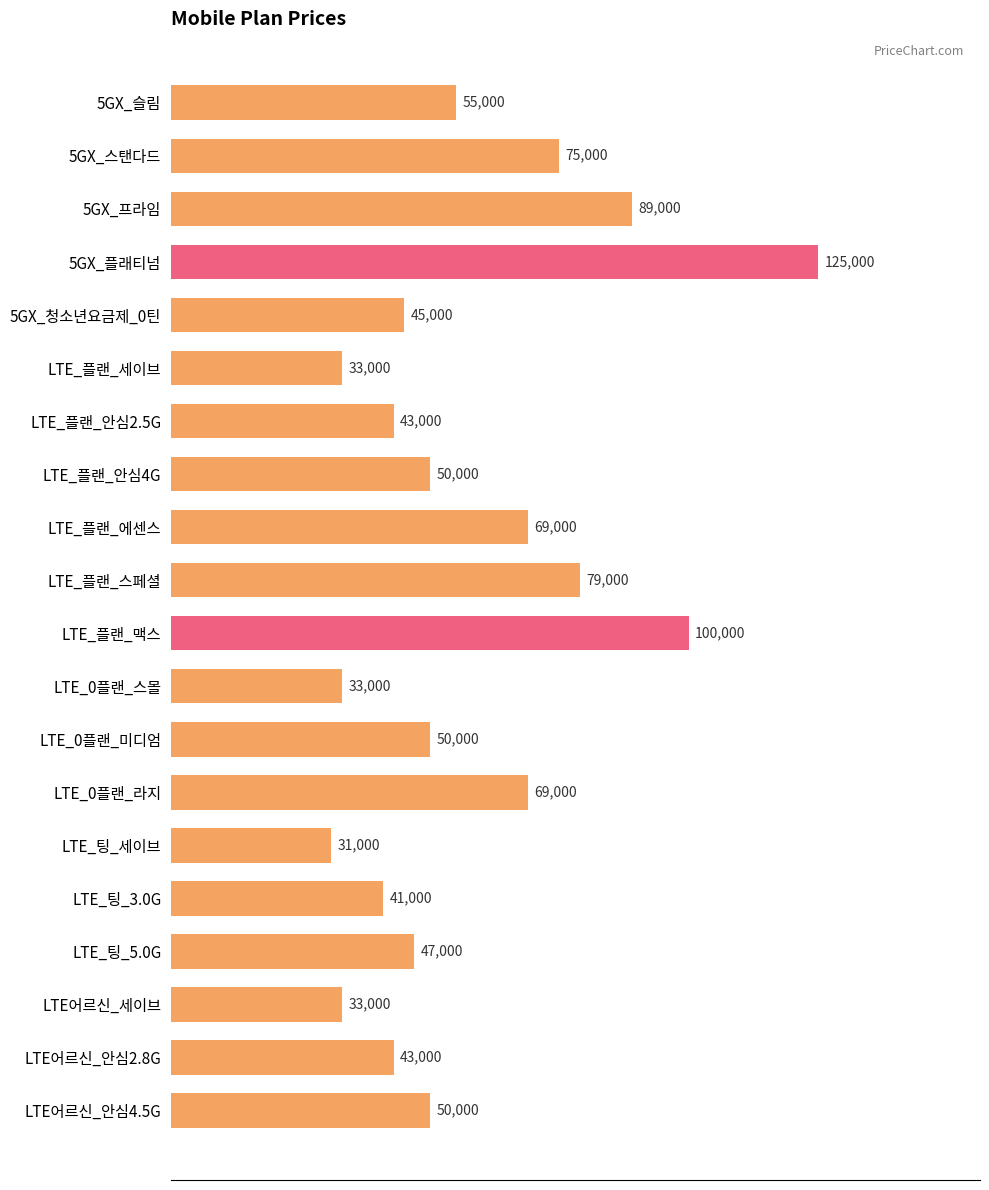

True or false: the data shows 69000 at LTE_0플랜_라지.

True